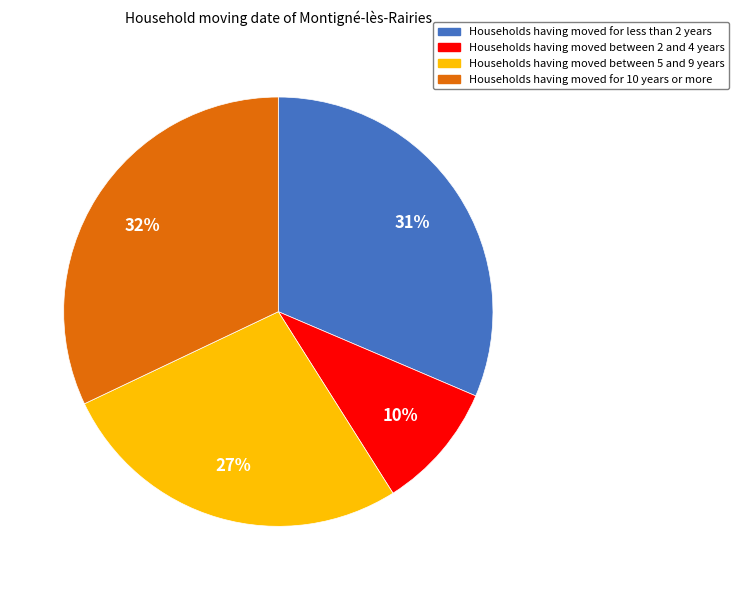

To the nearest percent, what is the difference between the largest and smallest slice percentages?

22%